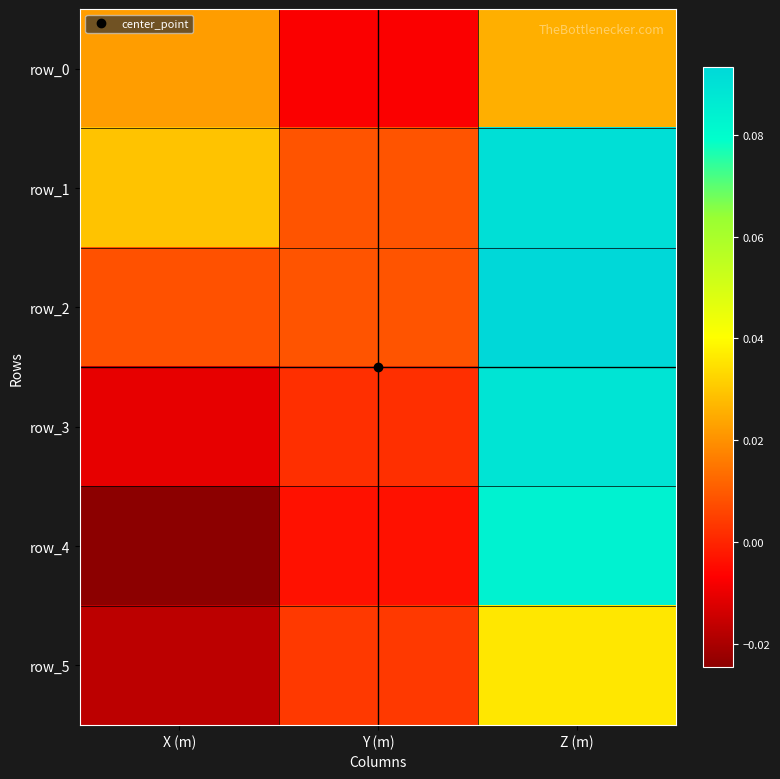

What is the difference between the maximum and minimum values in the row_3 series?

0.1